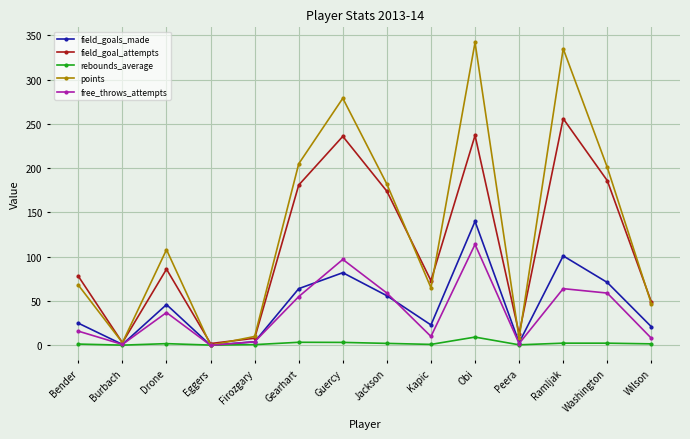

True or false: field_goals_made has more than 2 interior local peaks.

True